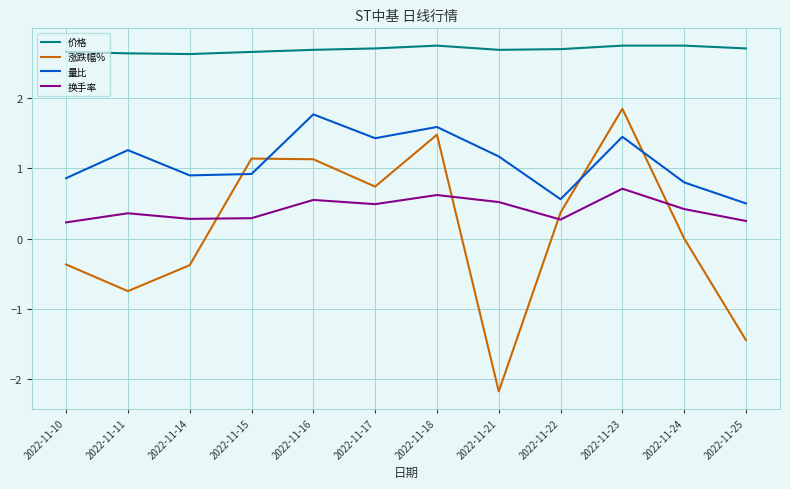

What are all the series names shown in the legend?

价格, 涨跌幅%, 量比, 换手率